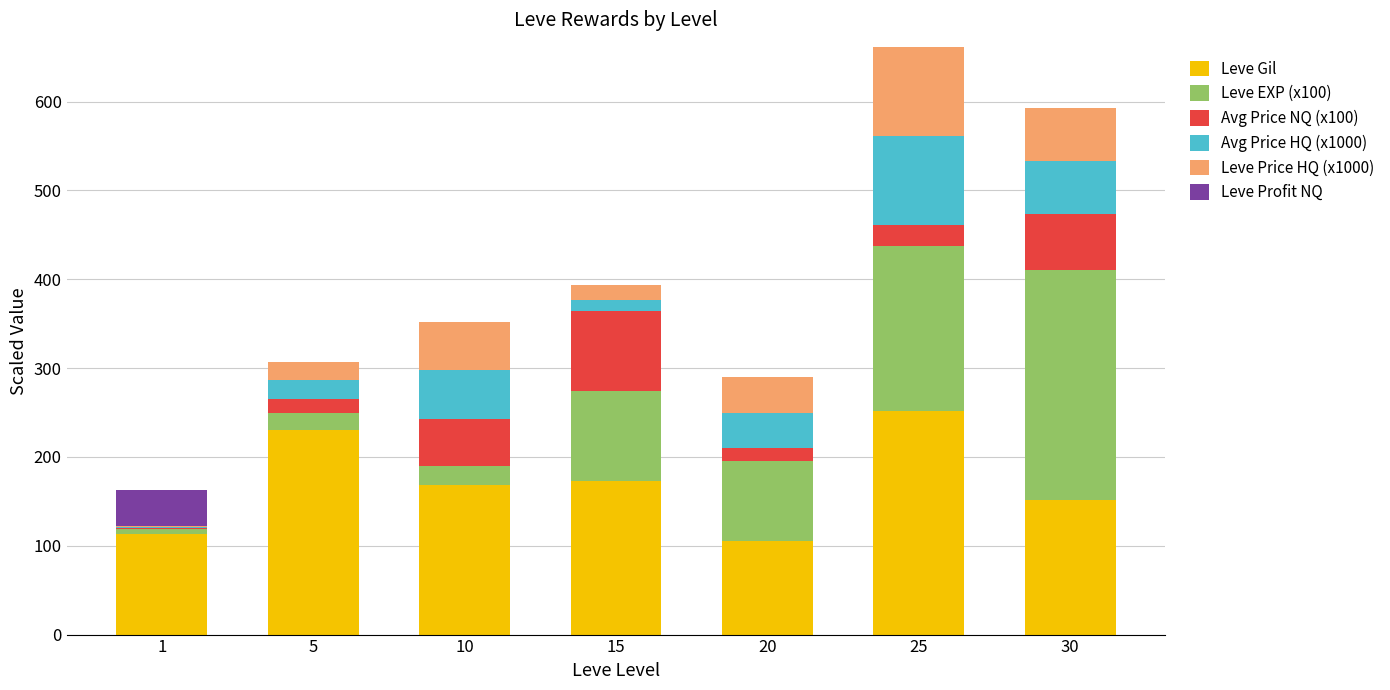

What is the maximum value for Leve Gil?

252.0